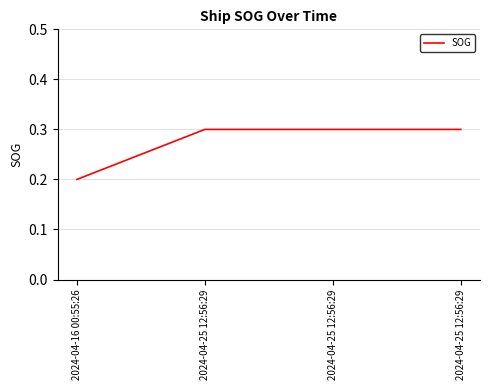

How many categories are shown in the chart?

4